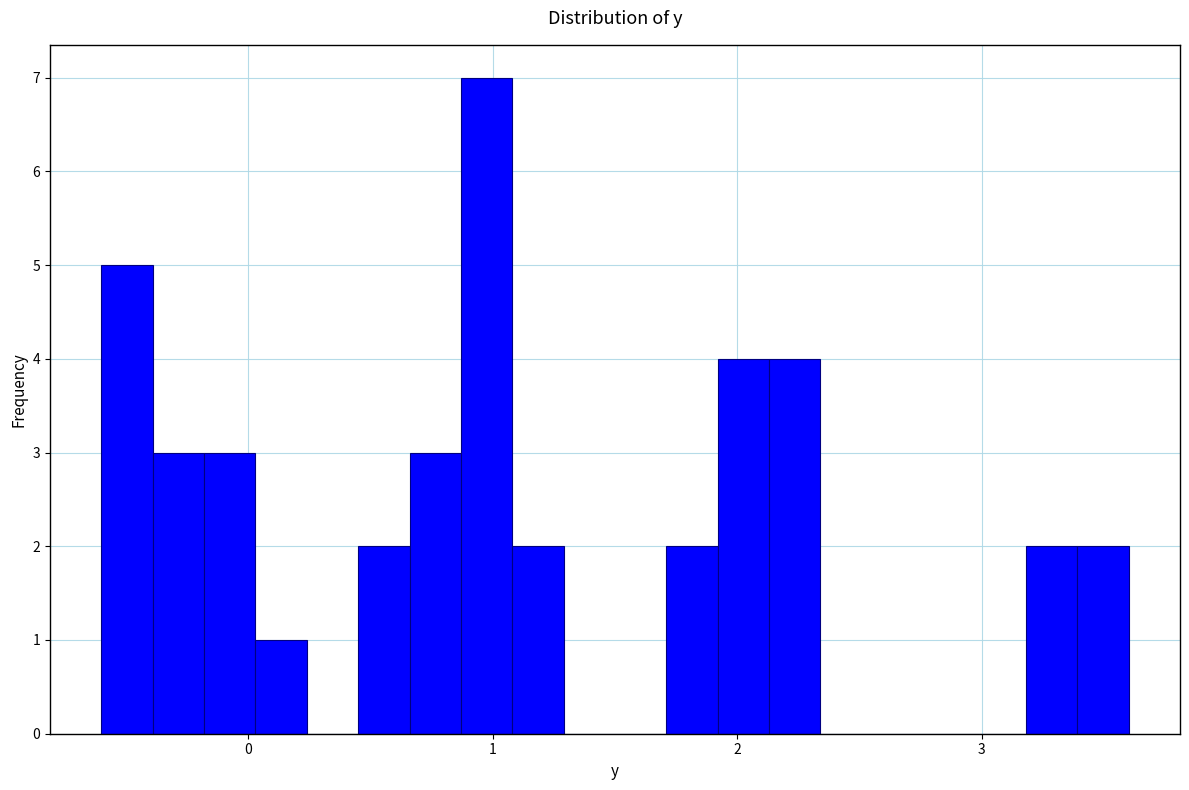

Read against the x-axis, roughly where is the centre of the tallest bar?

1.0